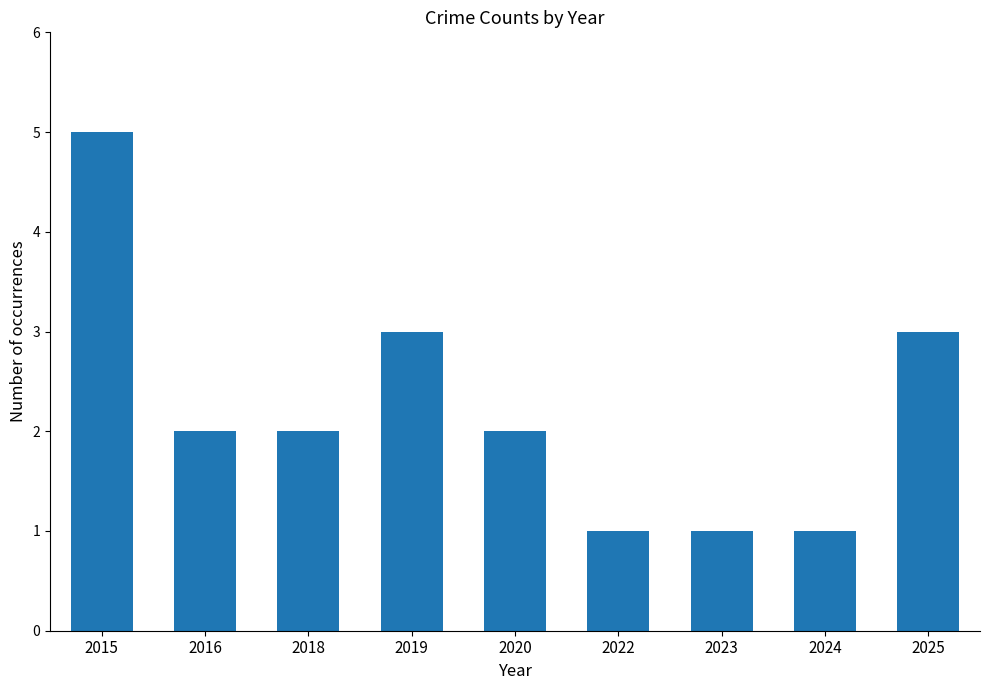

What is the change in value from 2015 to 2016?

-3